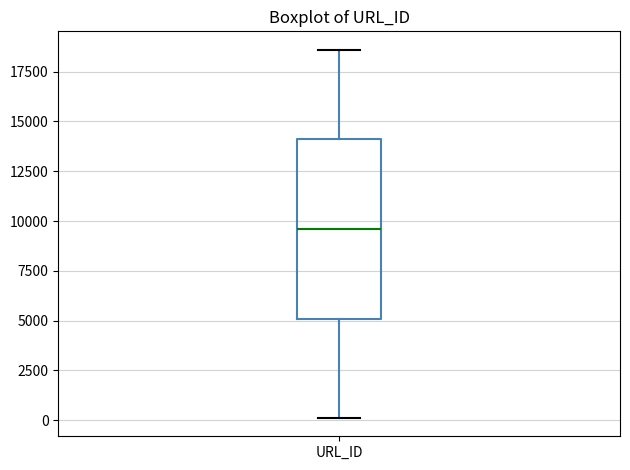

Read this box plot against the y-axis: the position of the median line, the range covered by the box, and the ends of both whiskers. The values are not printed on the chart, so give them approximately, as read against the axis.

median 9500, box 5000 to 14000, whiskers 0 to 18500